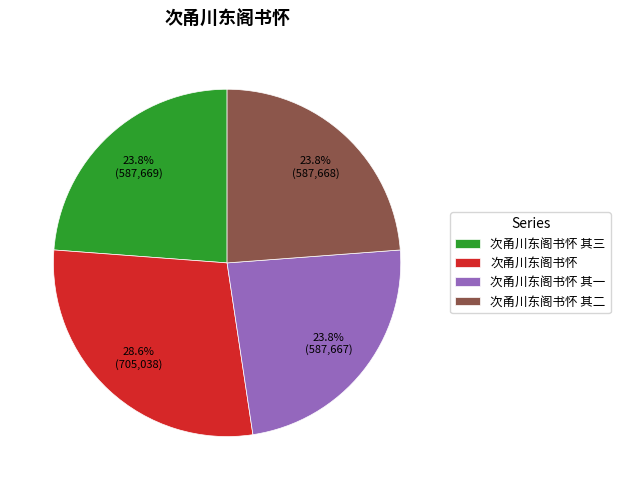

To the nearest percent, what percentage of the pie is 次甬川东阁书怀?

29%